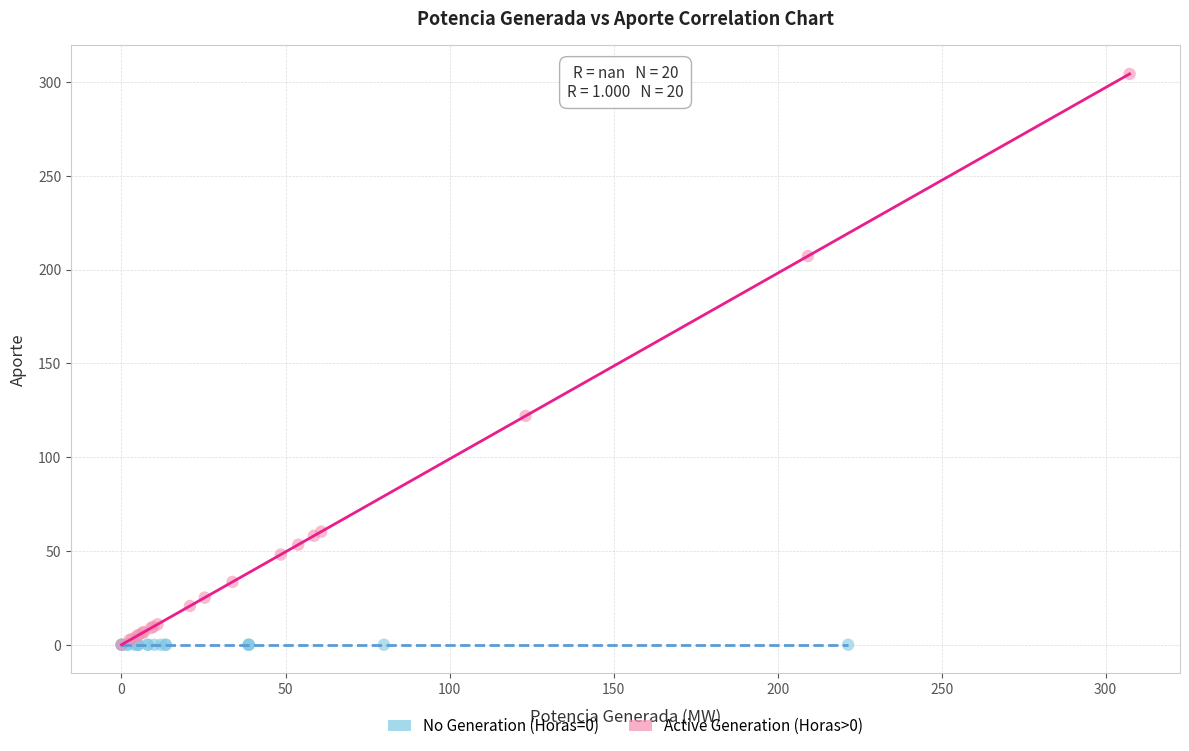

Which series contains the highest Y value?

Active Generation (Horas>0)